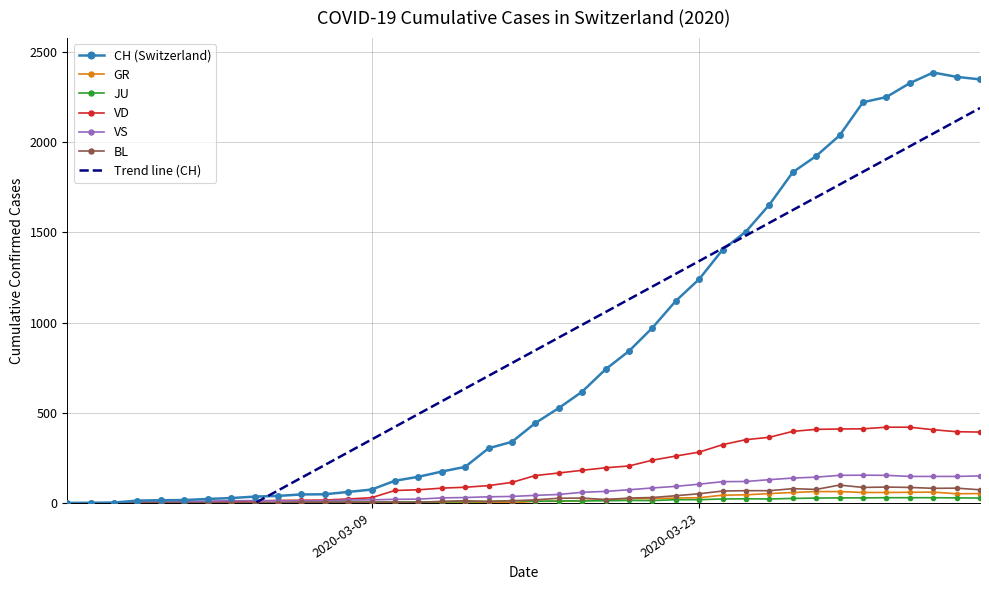

At which label is VS closest to 77?

2020-03-20